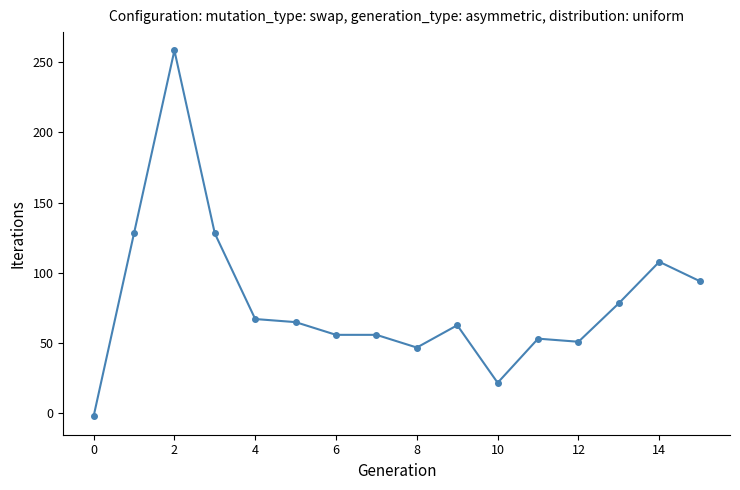

What is the value of the 7th point from the left?

55.7